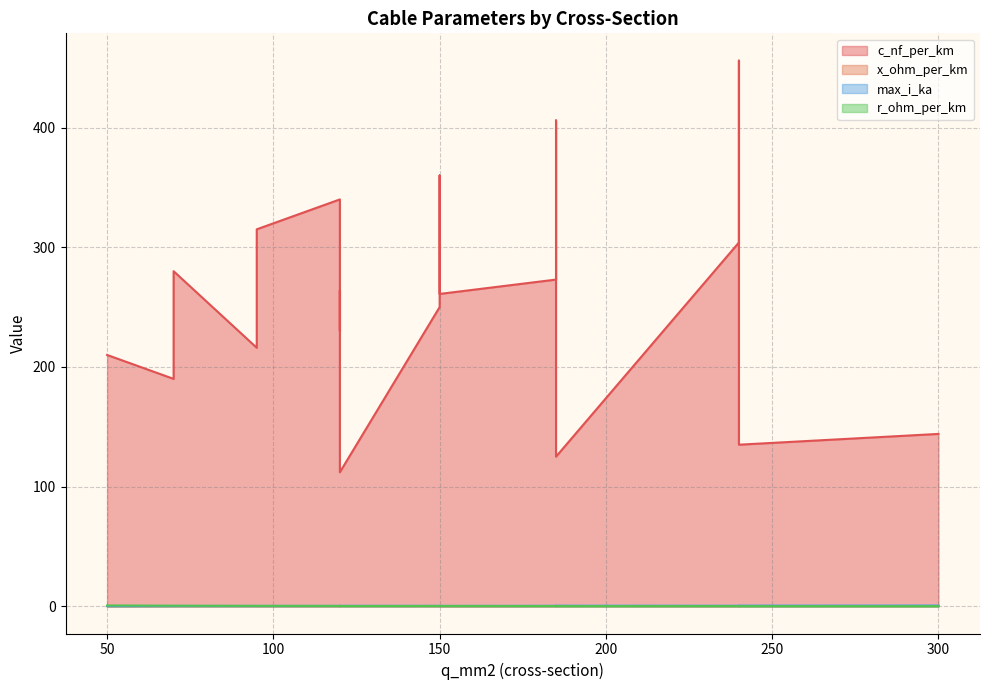

What is the label of the 19th point from the right?

50